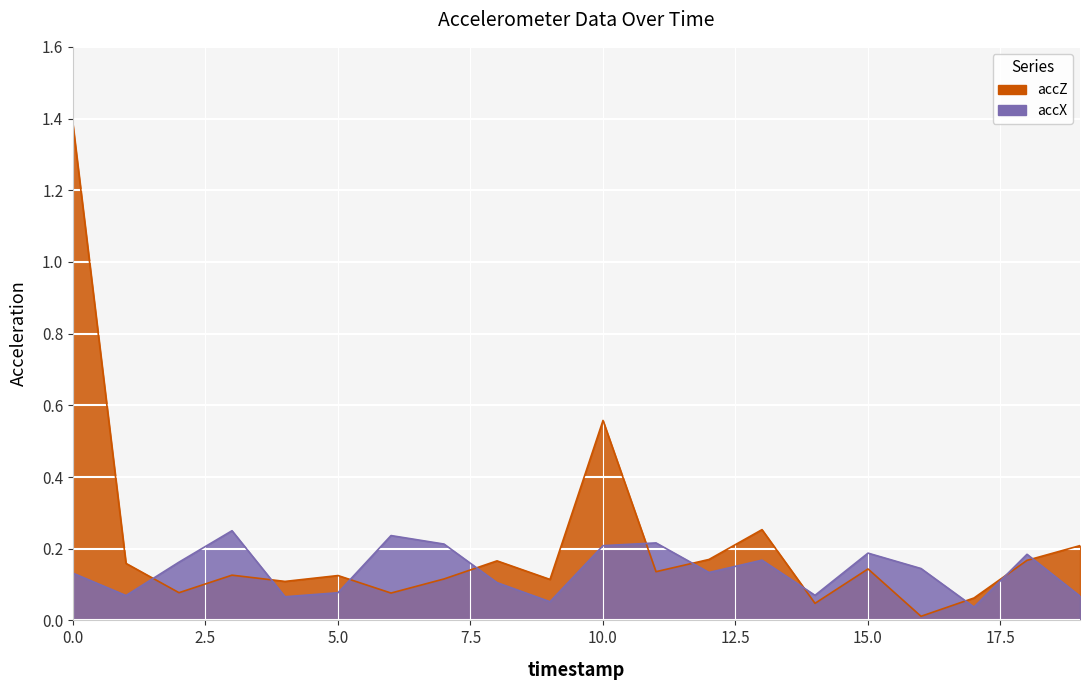

How many accX values are between 0 and 1?

20